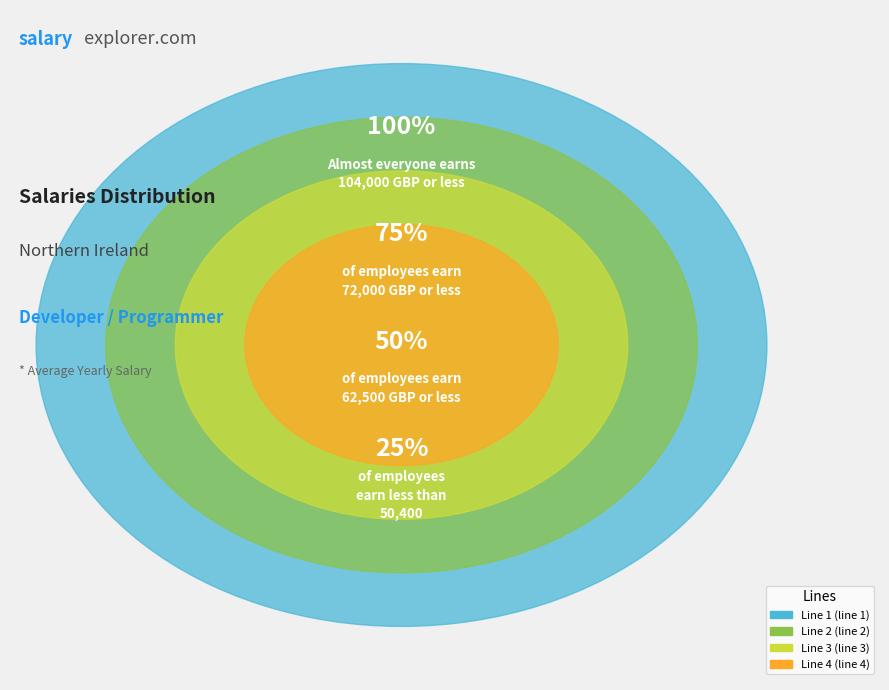

Is the sum of Line 2 and Line 3 greater than half?

No